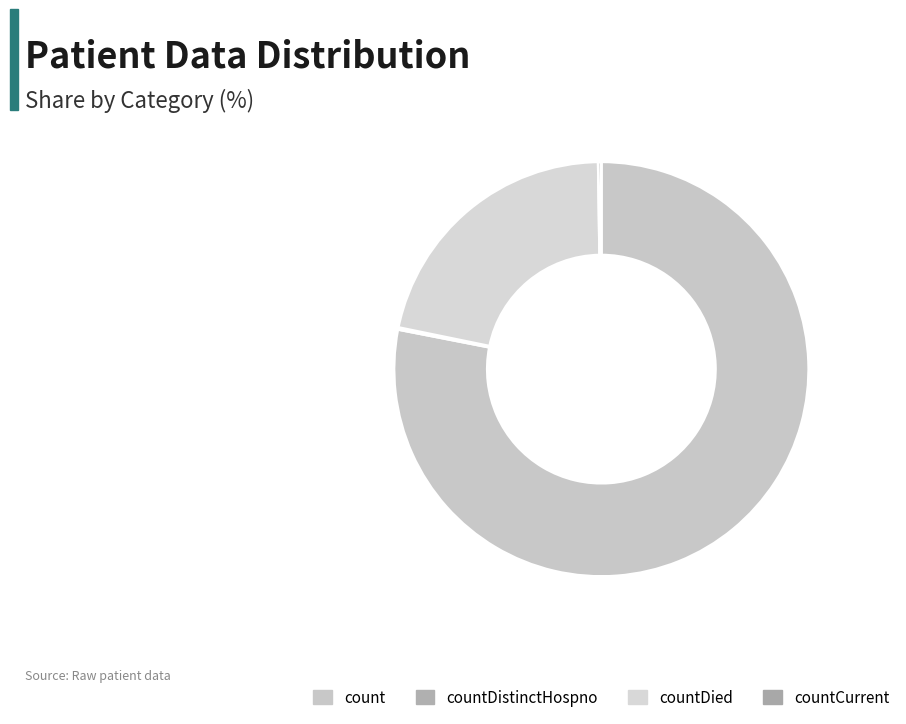

What percentage is the count slice, to the nearest percent?

78%